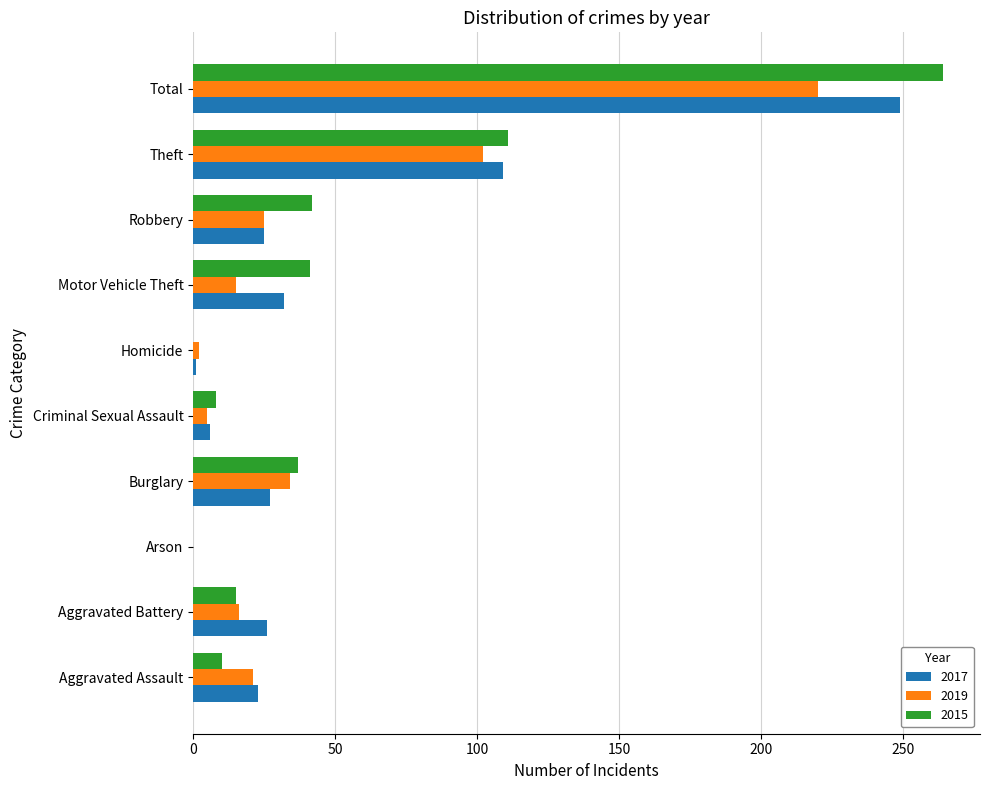

What is the spread (max minus min) of values at Burglary?

10